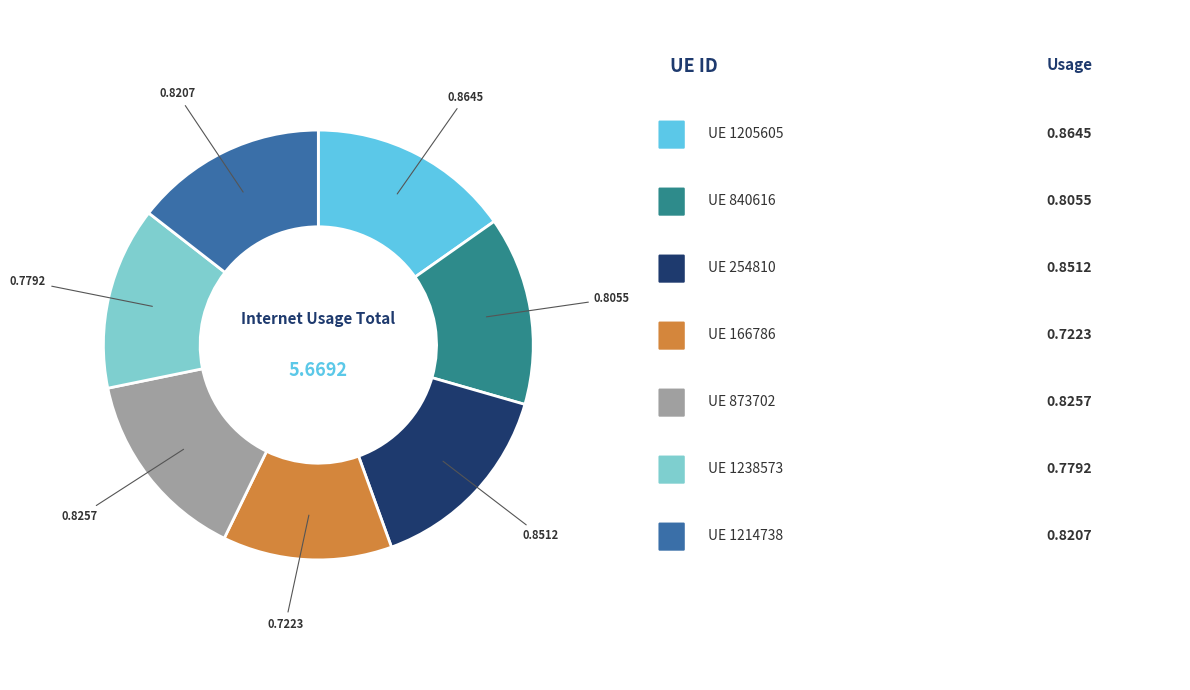

Is there a majority slice in this chart?

No